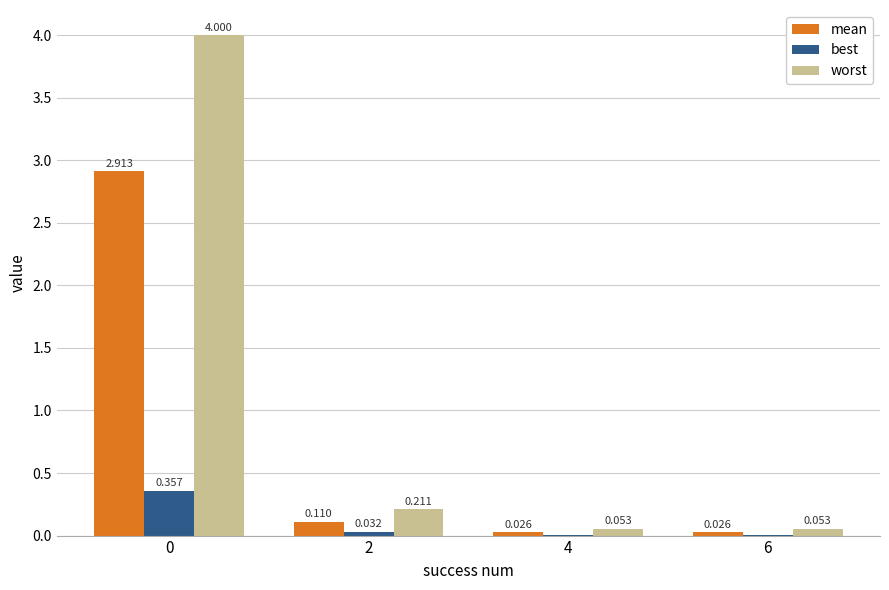

Is the value of worst at 0 greater than the value of best at 2?

Yes